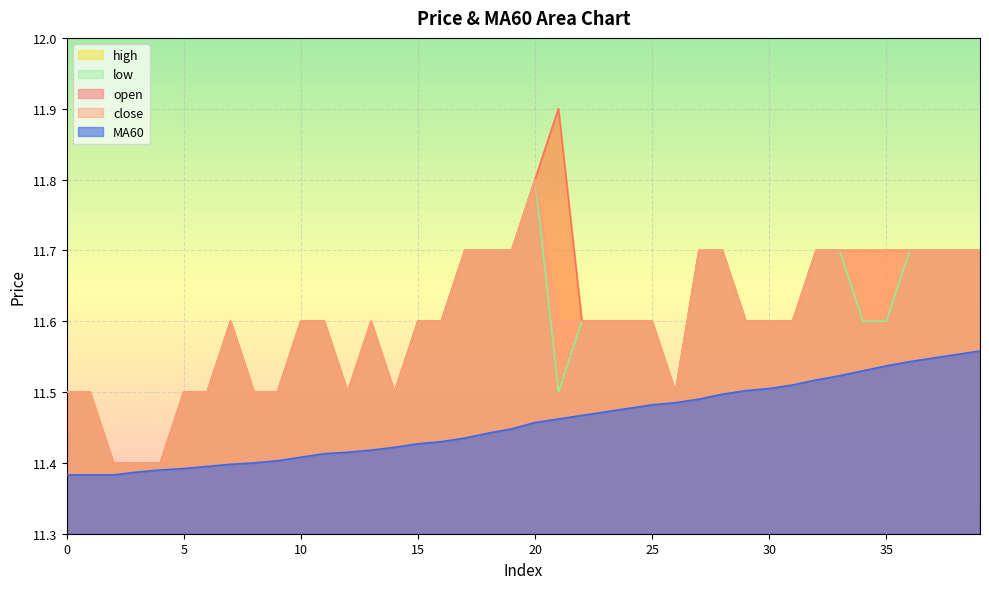

True or false: open and low intersect in this chart.

False